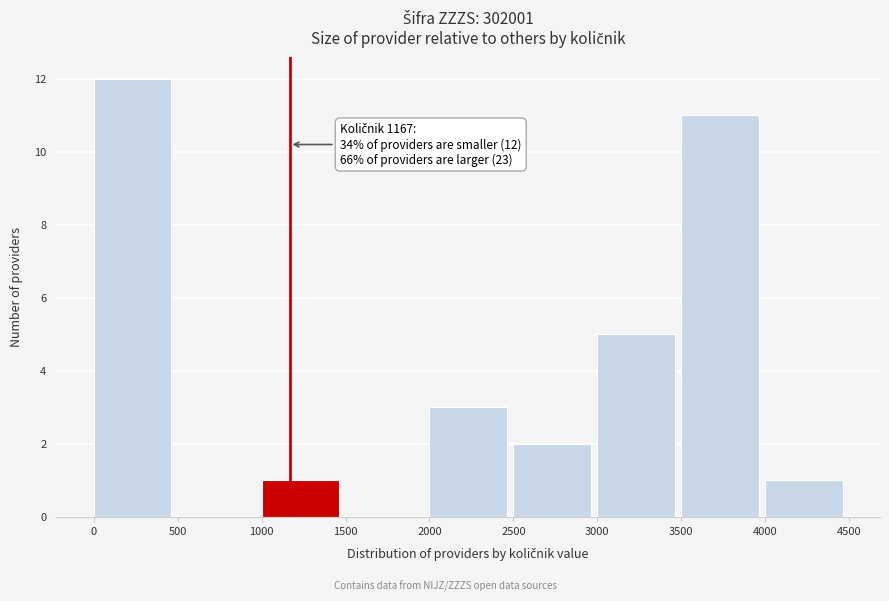

Which range on the x-axis has the tallest bar?

0 to 500